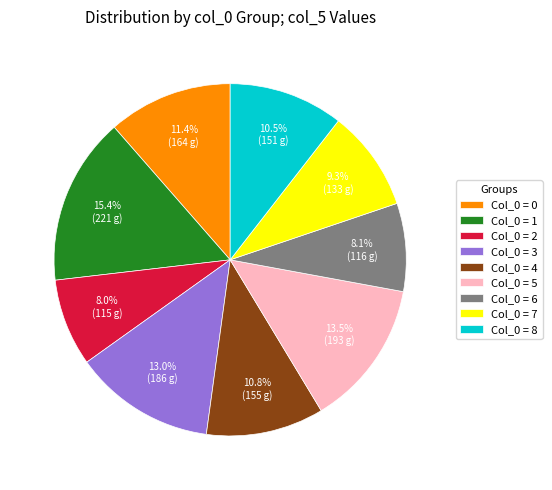

Which slice is the largest?

Col_0 = 1